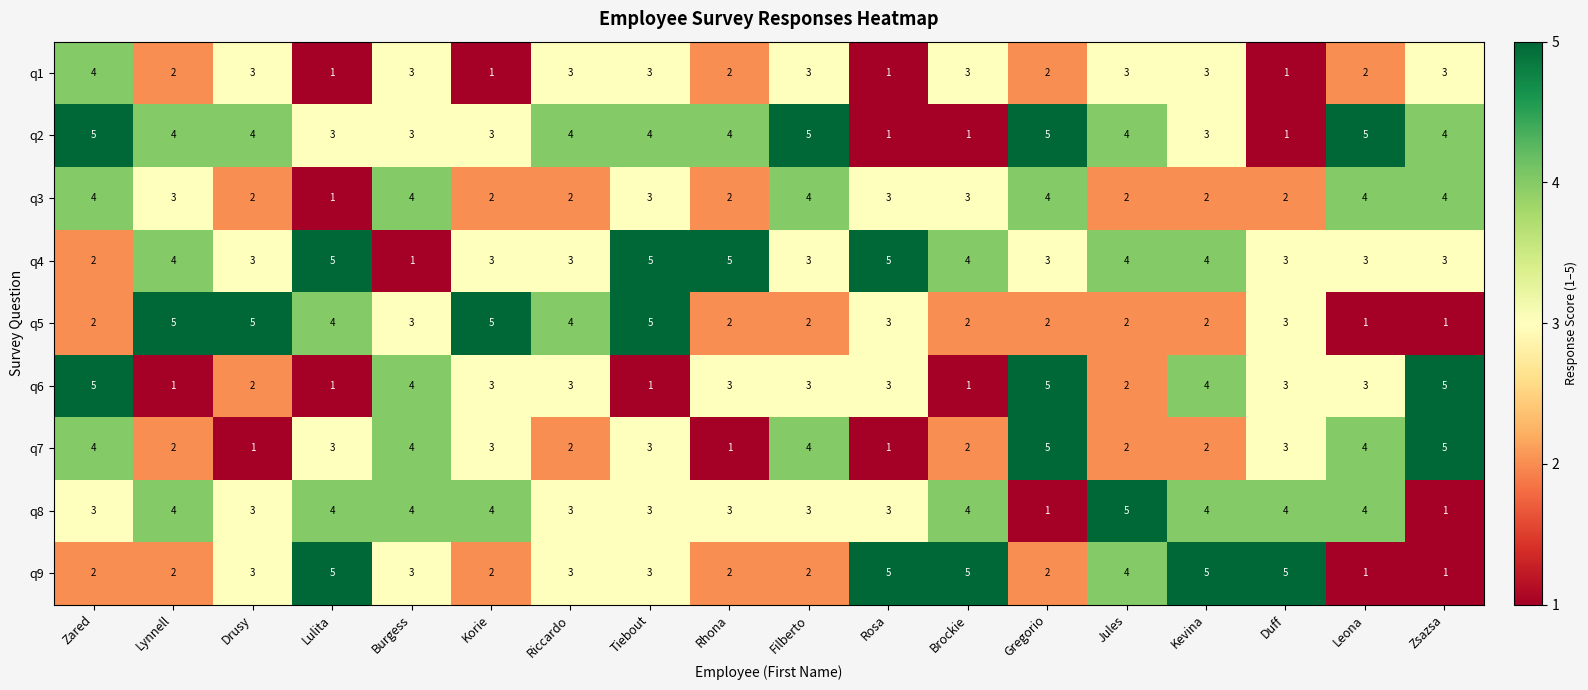

Read the q7 value at Duff.

3